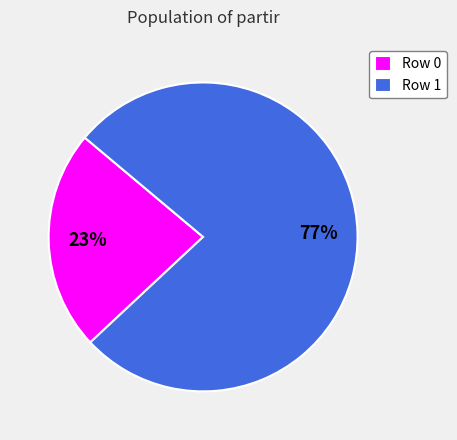

To the nearest percent, what percentage of the pie is Row 0?

23%